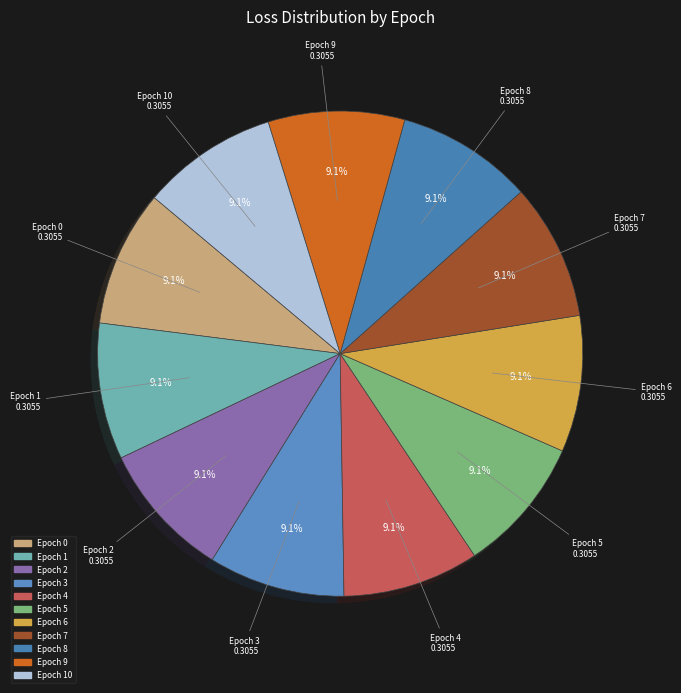

Count the number of slices in the pie.

11